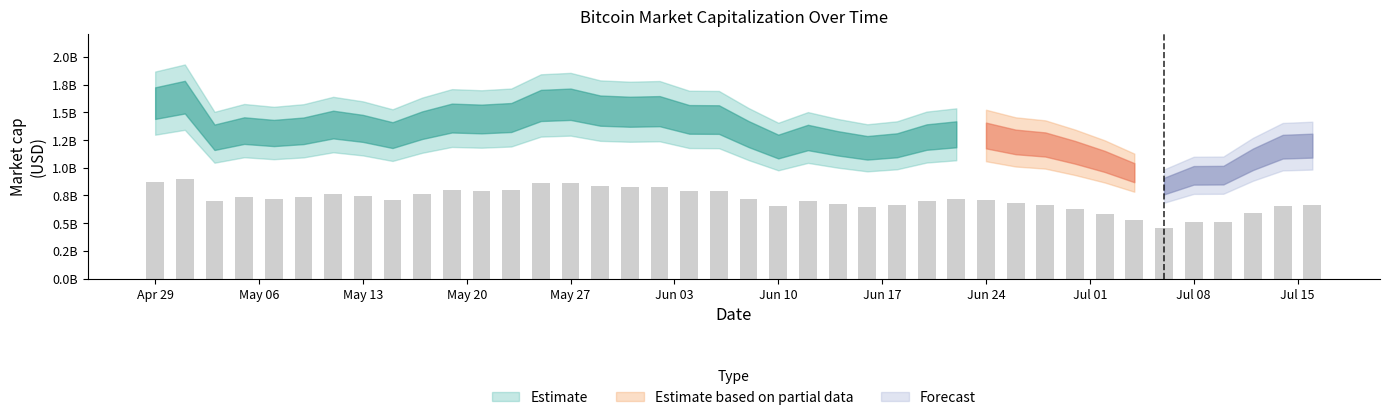

What is the label of the 5th bar from the left?

2013-05-07